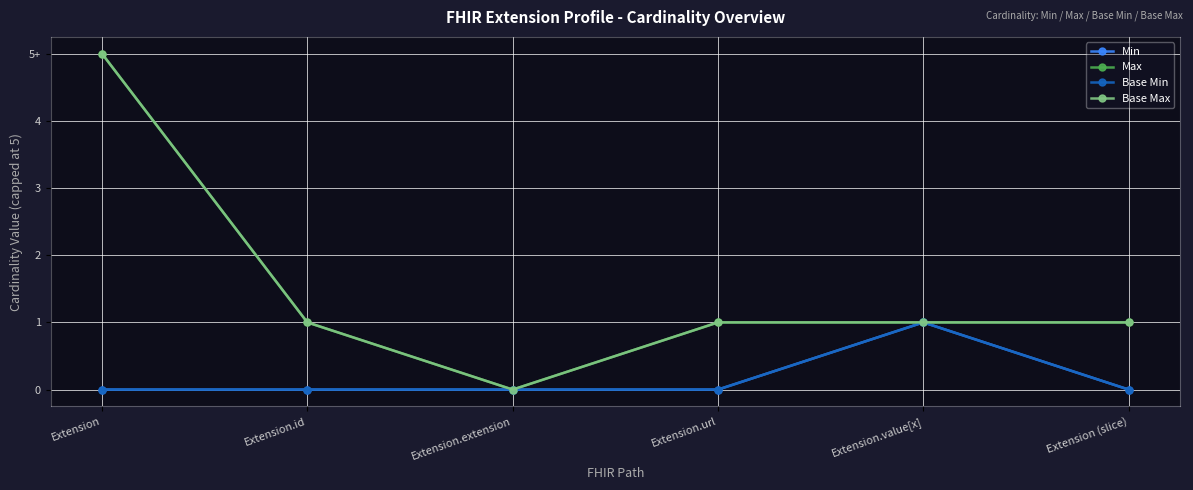

The value of Base Max at Extension.extension is 3. True or false?

False